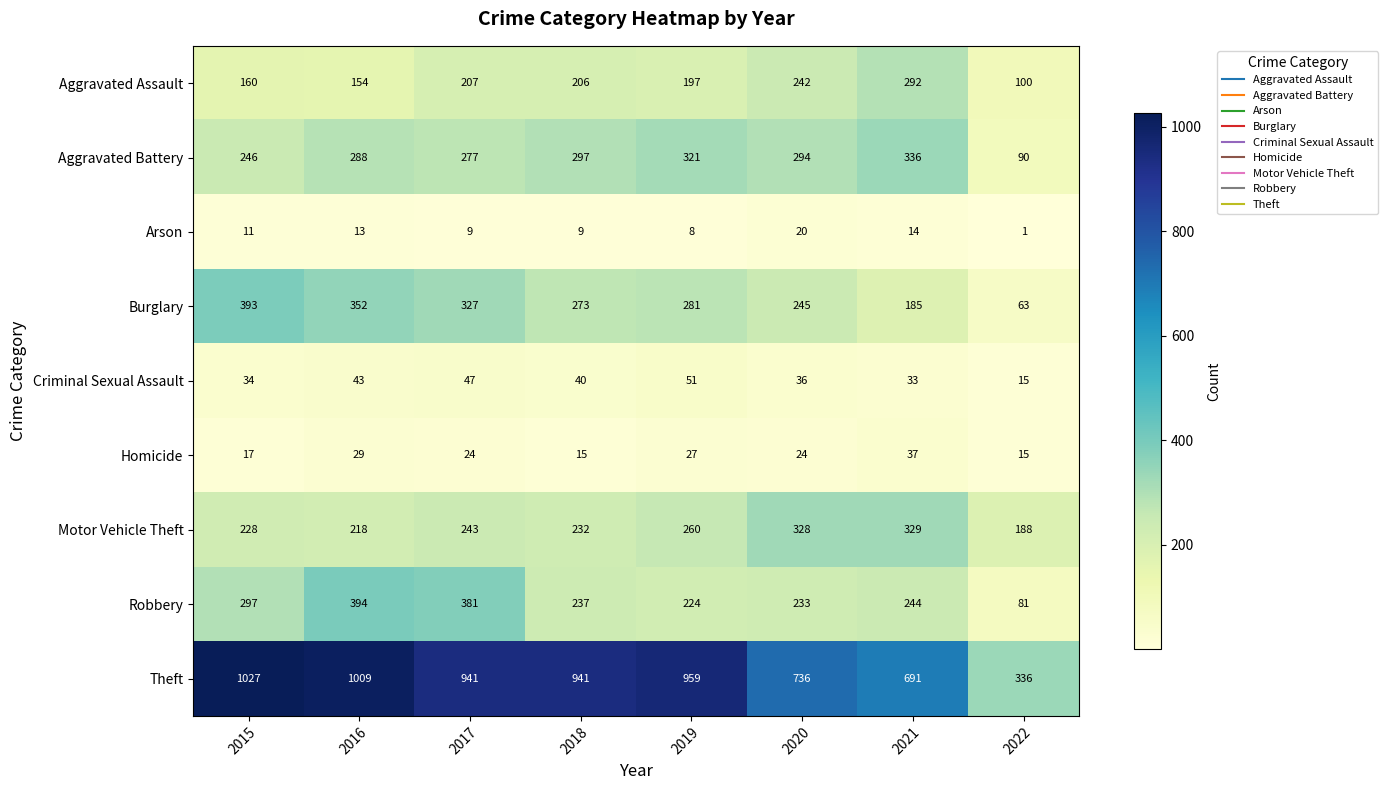

Is it true that Homicide equals 15 at 2022?

True